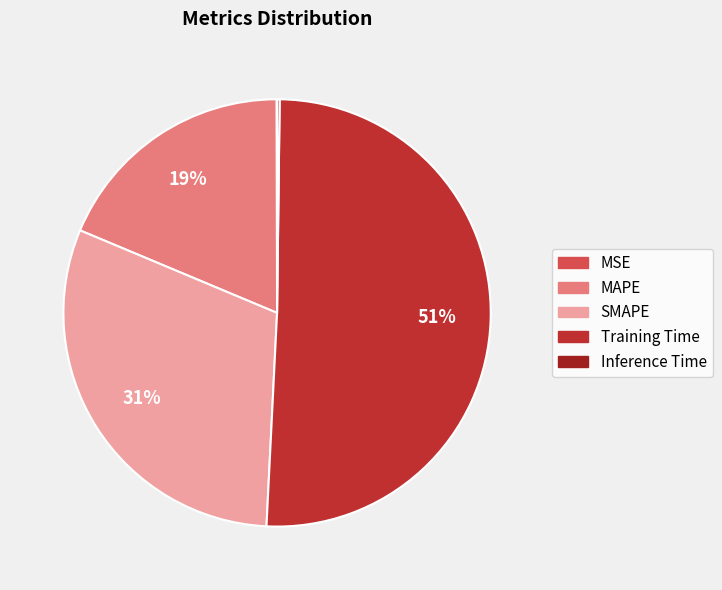

What is the ratio of the value at SMAPE to the value at Training Time?

0.6